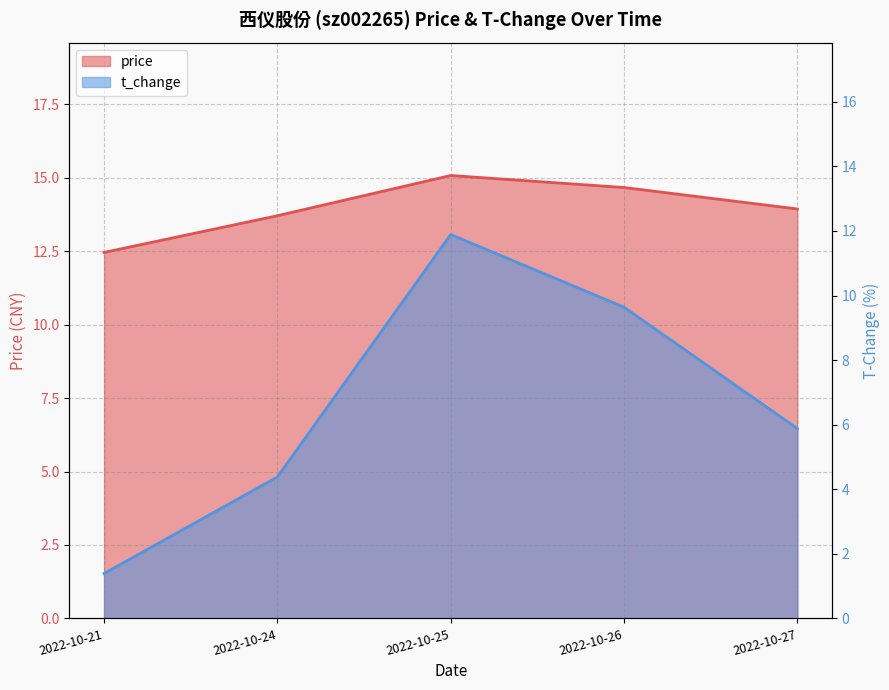

Which label corresponds to the largest value in the chart?

2022-10-25